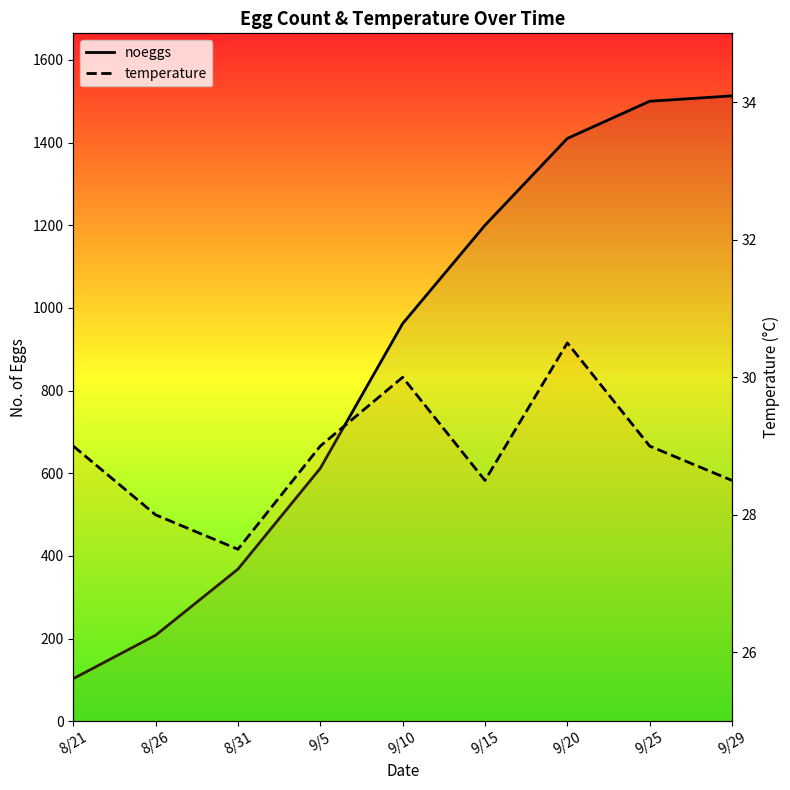

How many lines are shown in the chart?

2